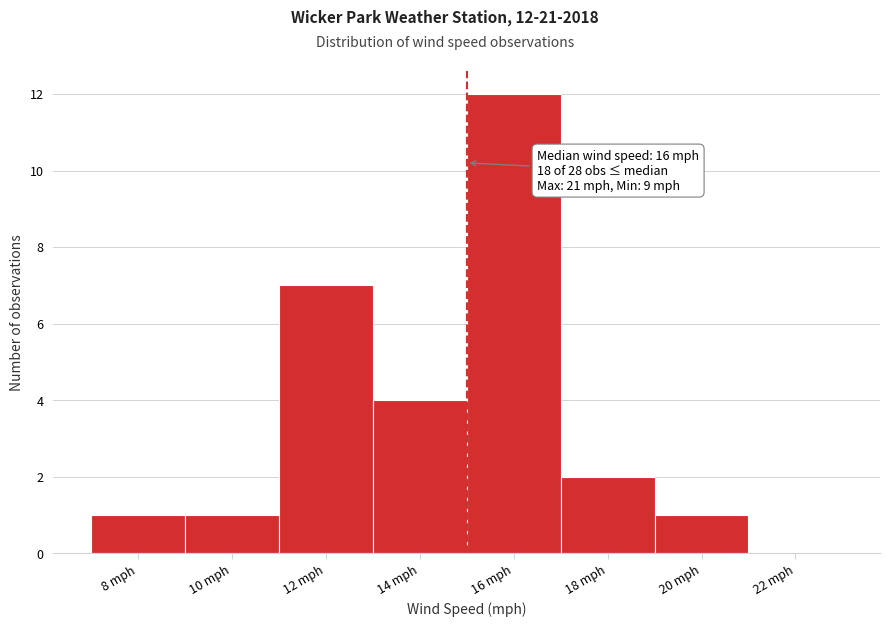

Reading right to left, extract all data points from this chart.

22 mph=0	20 mph=1	18 mph=2	16 mph=12	14 mph=4	12 mph=7	10 mph=1	8 mph=1